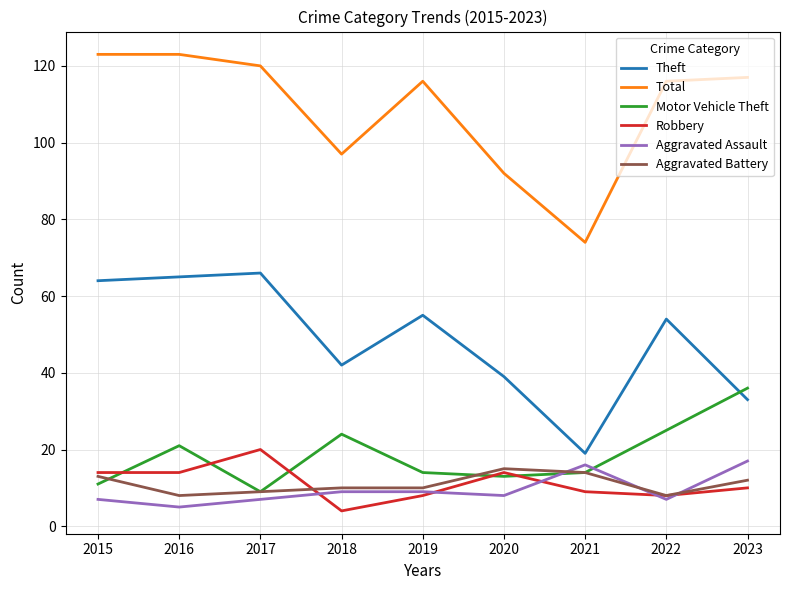

Which series ends up on top after the final intersection of Motor Vehicle Theft and Theft?

Motor Vehicle Theft